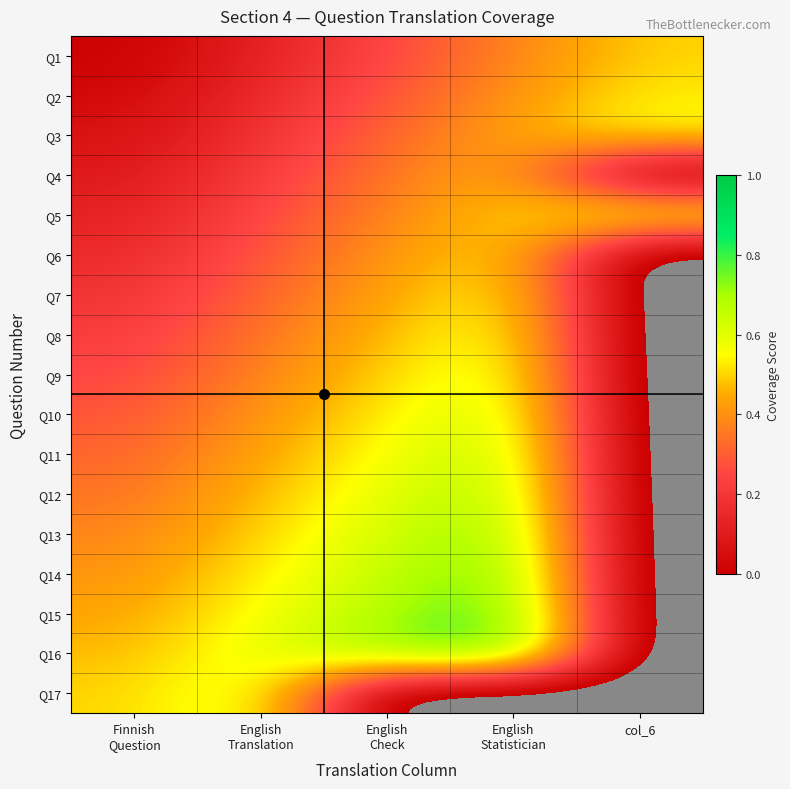

What is the difference between the highest and lowest values at English
Check?

0.8